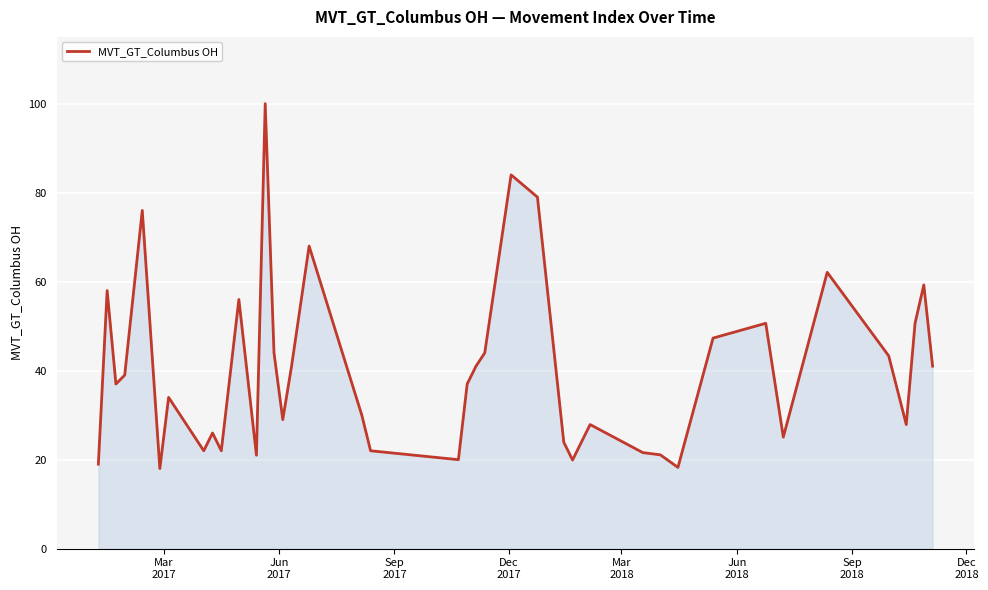

What is the difference between the maximum and minimum values?

82.0